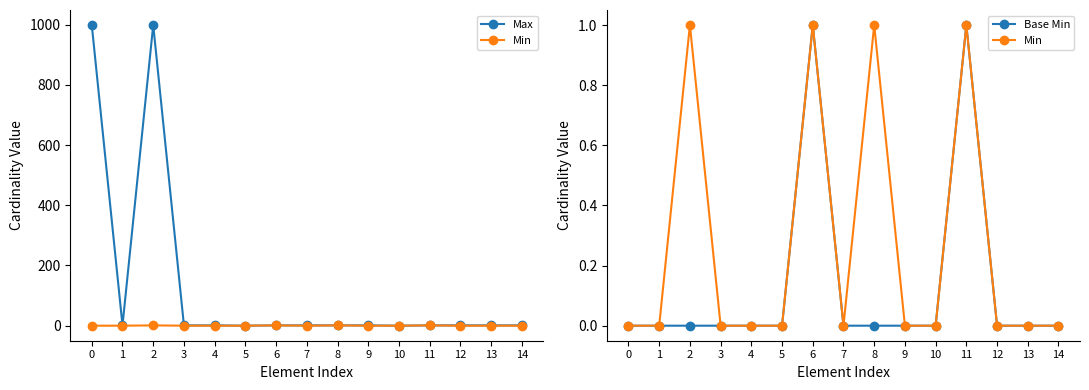

Rank the categories by Min value from highest to lowest.

2, 6, 8, 11, 0, 1, 3, 4, 5, 7, 9, 10, 12, 13, 14